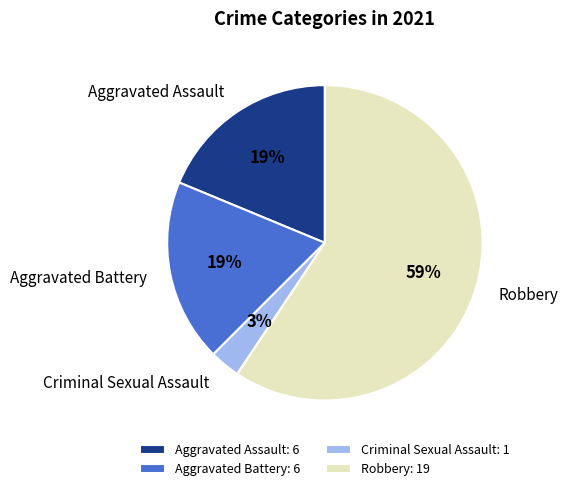

How many segments does this pie chart have?

4